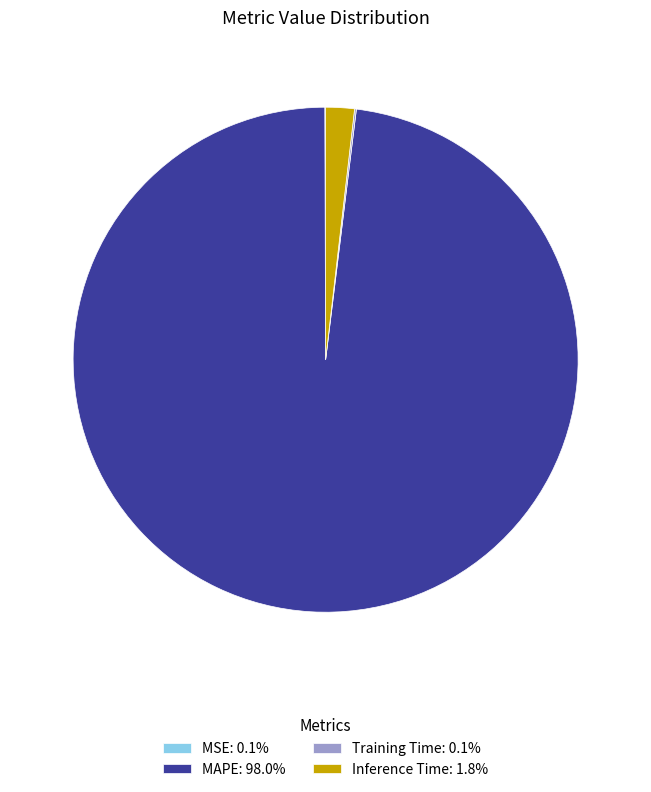

Is there any slice that represents more than half of the pie?

Yes